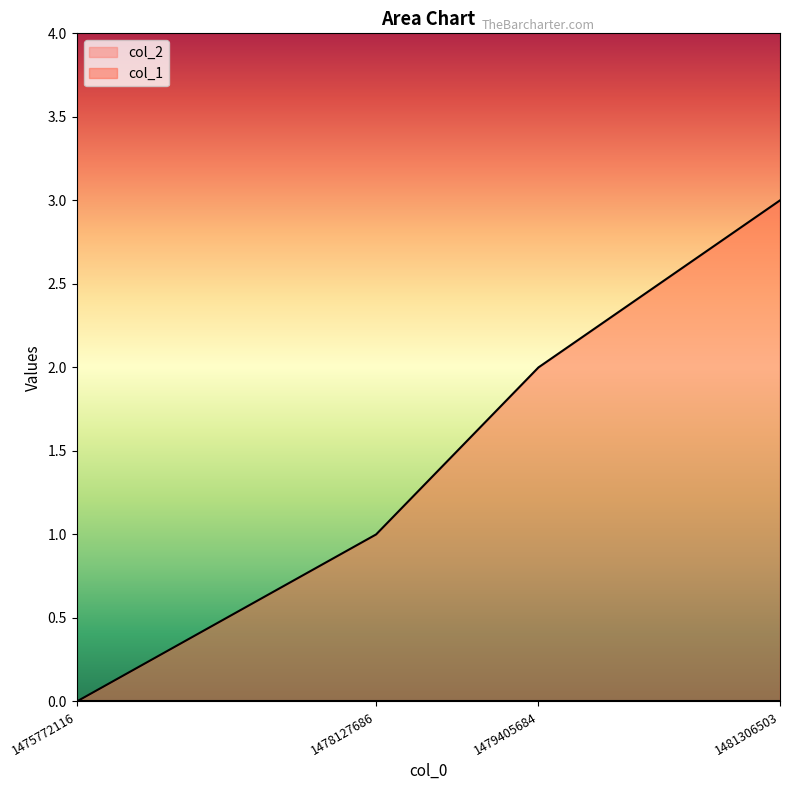

Which label corresponds to the largest value in the chart?

1481306503